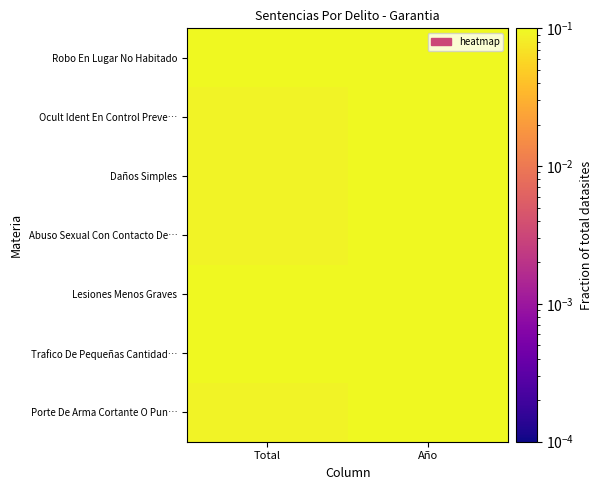

Rank the series by their maximum value, from lowest to highest.

Porte De Arma Cortante O Pun…, Abuso Sexual Con Contacto De…, Daños Simples, Ocult Ident En Control Preve…, Lesiones Menos Graves, Robo En Lugar No Habitado, Trafico De Pequeñas Cantidad…